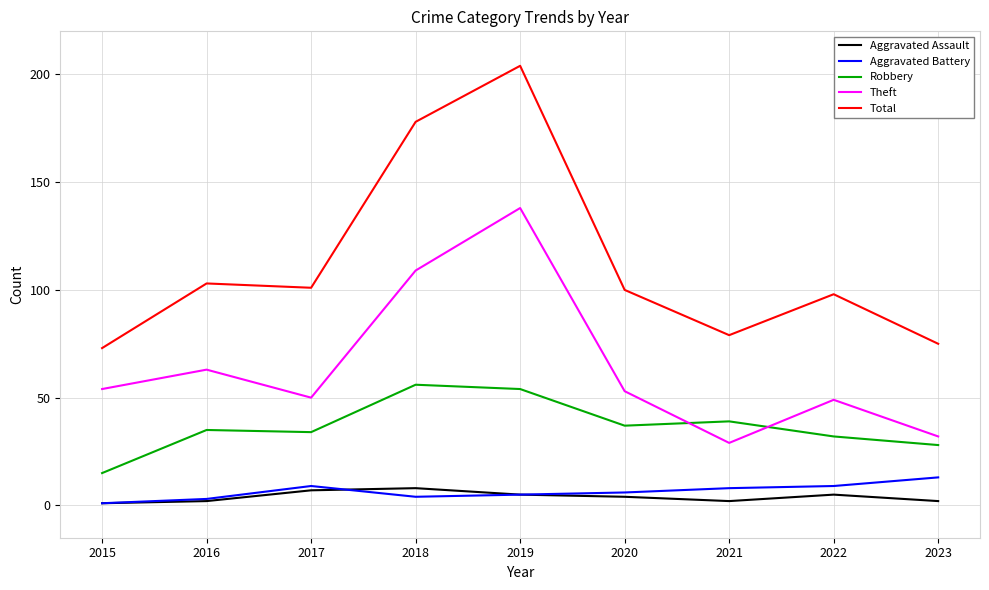

What is the total value across all series at 2020?

200